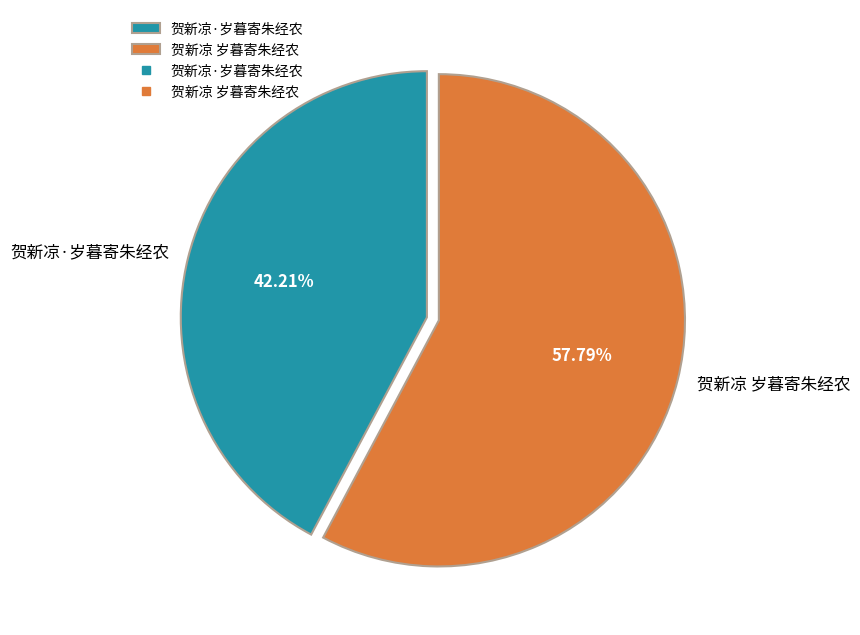

The 贺新凉·岁暮寄朱经农 slice represents 28% of the pie. True or false?

False